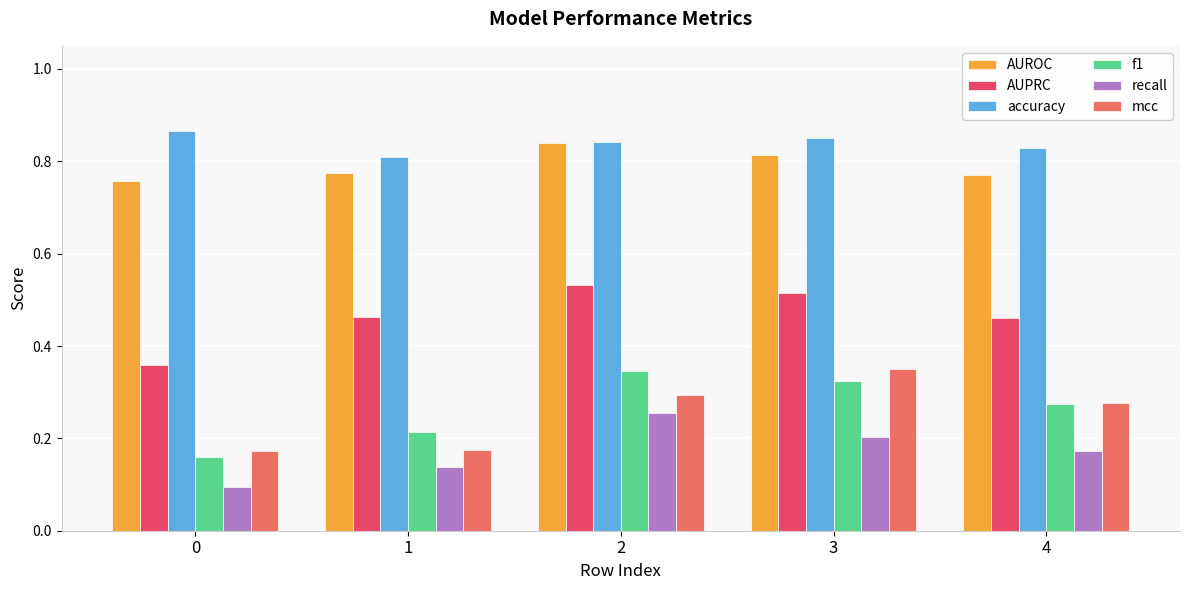

Which series has the largest total across all categories?

accuracy